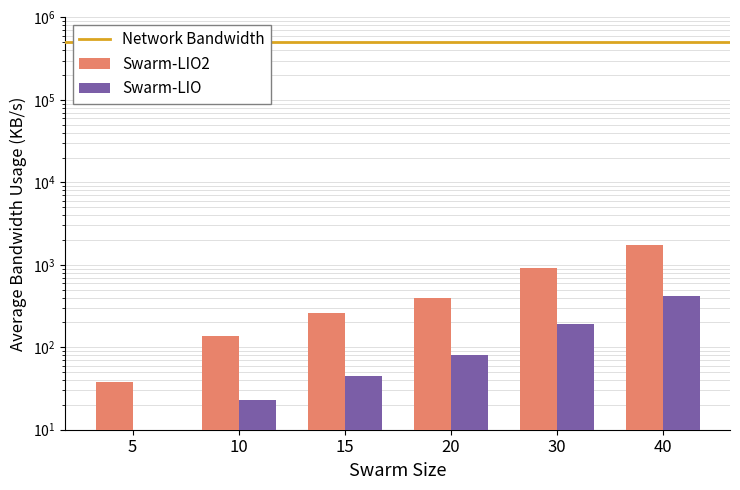

At how many categories does at least one series exceed 1617?

1